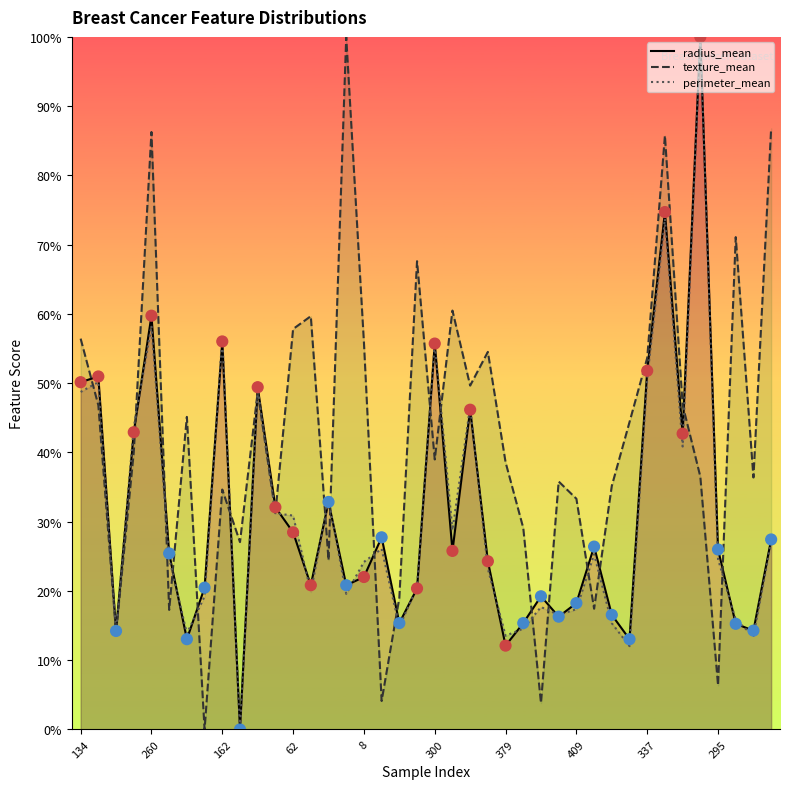

Which series contains the lowest Y value?

radius_mean